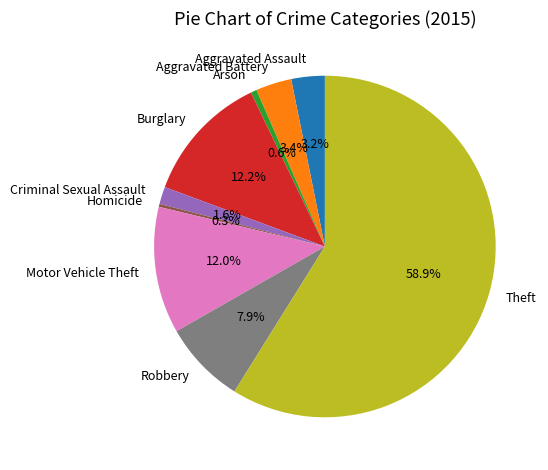

Which category has the biggest portion of the pie?

Theft